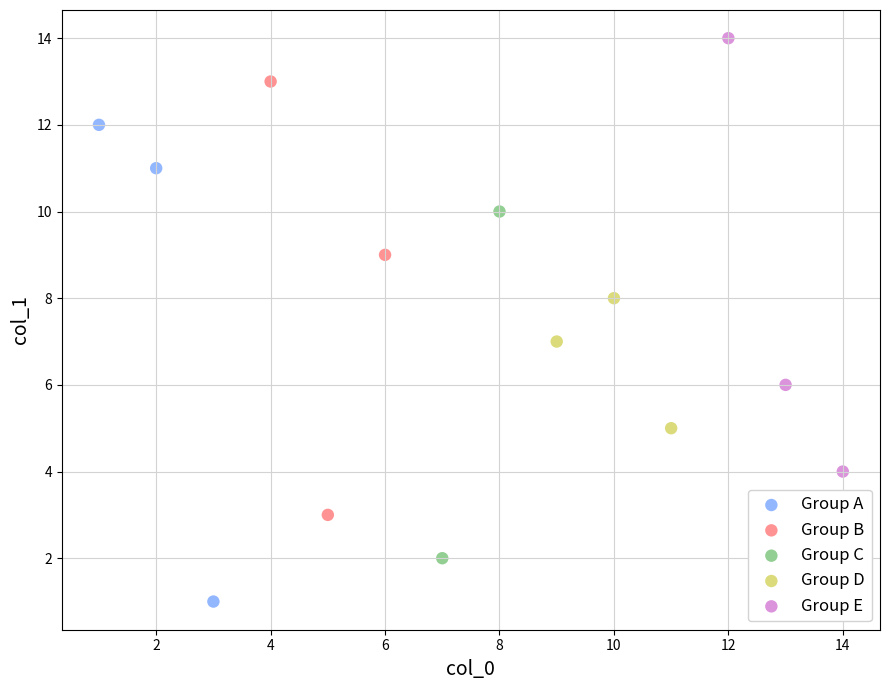

What are all the series names shown in the legend?

Group A, Group B, Group C, Group D, Group E